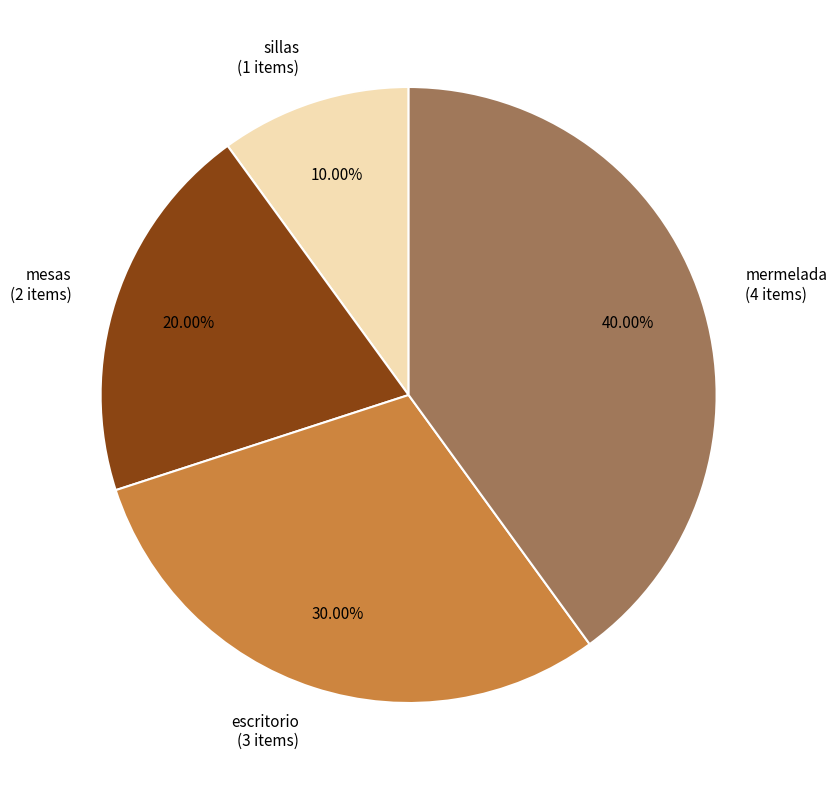

Is there any slice that represents more than half of the pie?

No